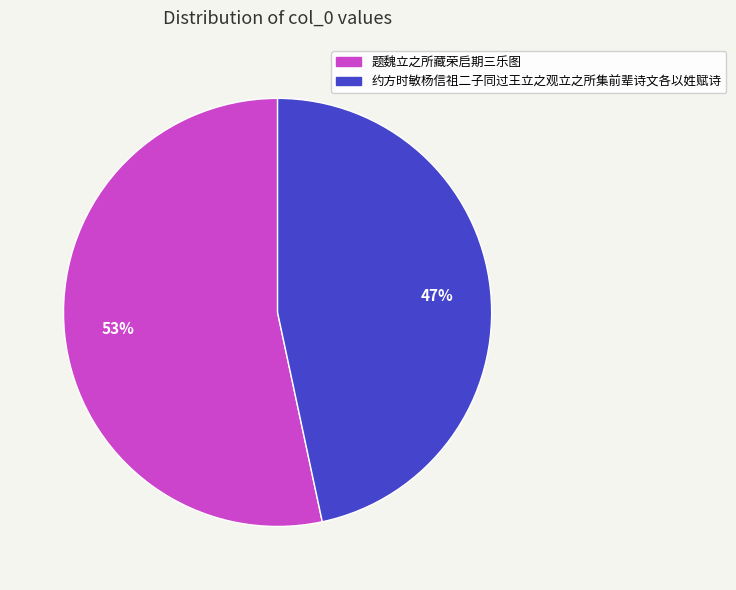

What is the largest slice in the pie chart?

题魏立之所藏荣启期三乐图